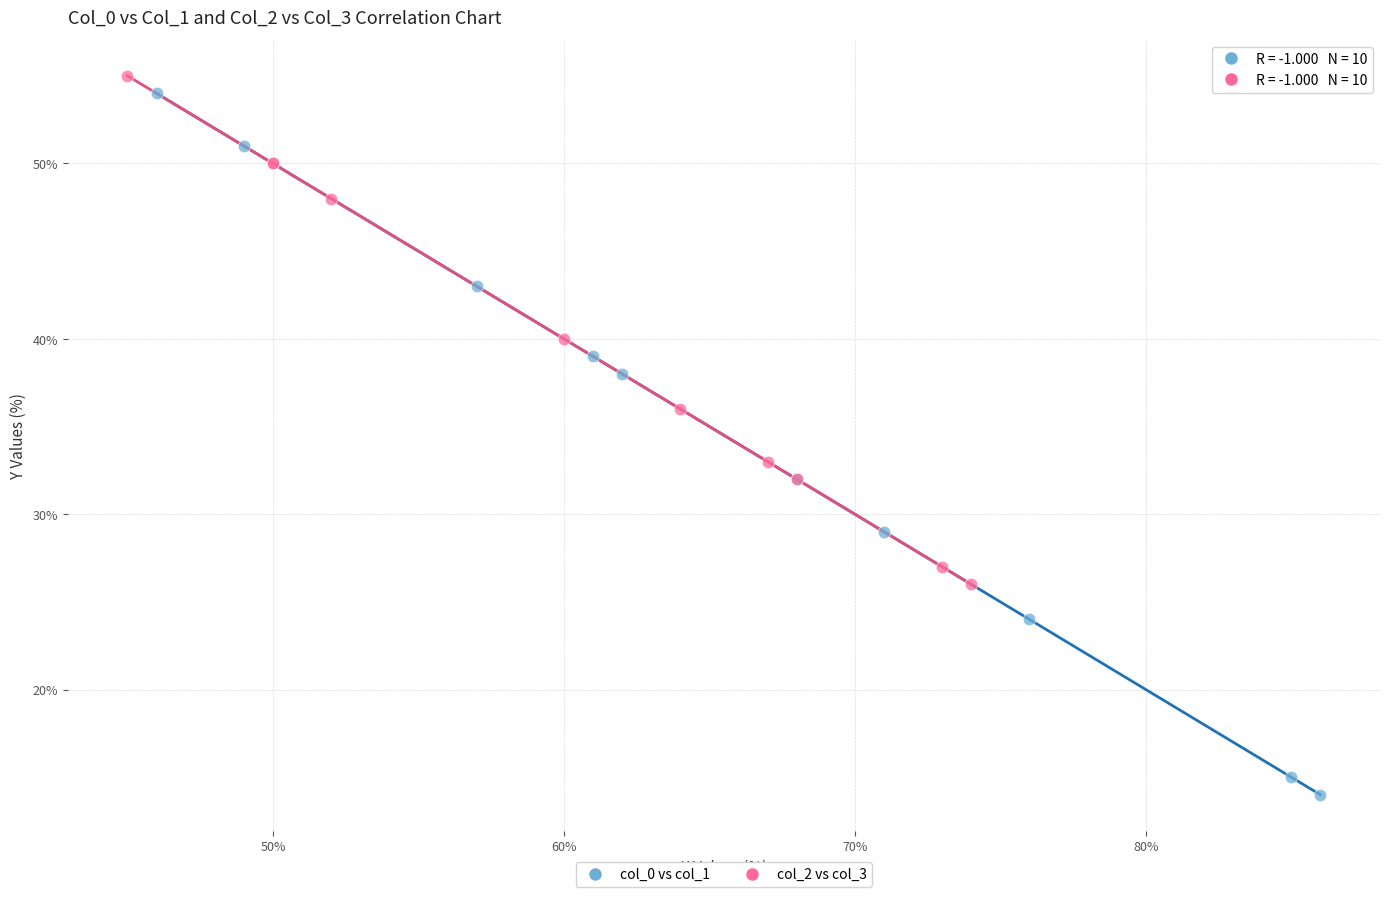

Which series has the widest spread of Y values?

col_0 vs col_1